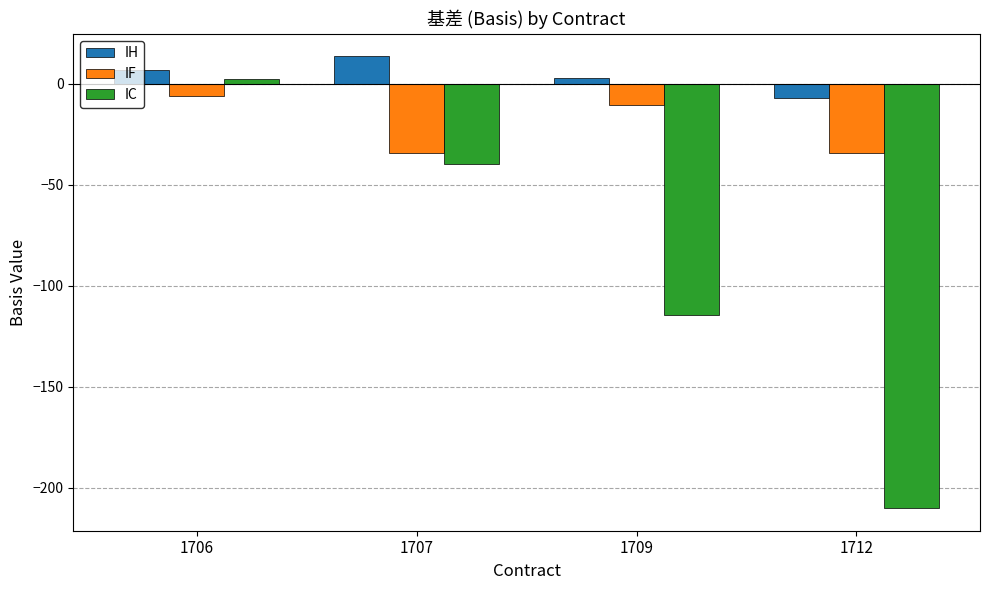

How many groups of bars are there?

4